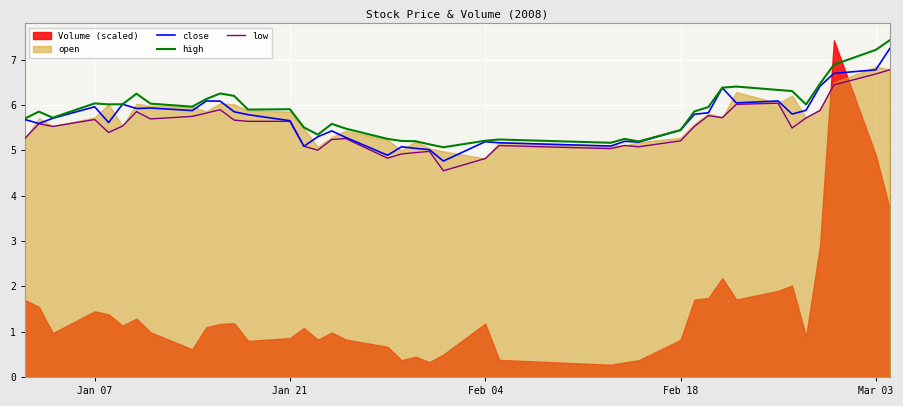

What is the highest value of the low series?

6.8